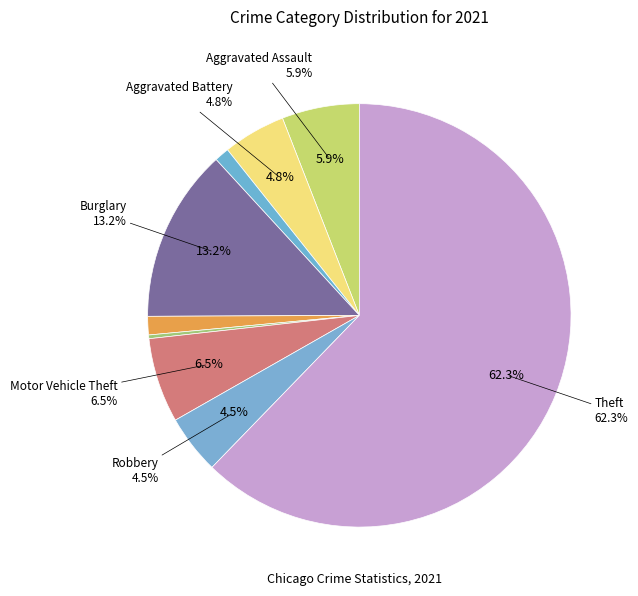

Do Robbery and Arson together represent more than half of the pie?

No